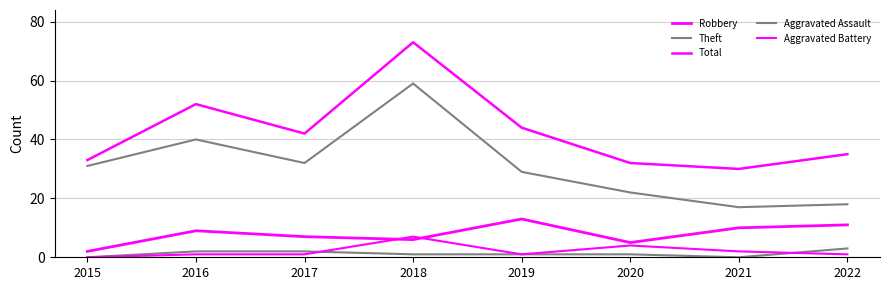

Is the value of Robbery at 2020 greater than the value of Total at 2020?

No